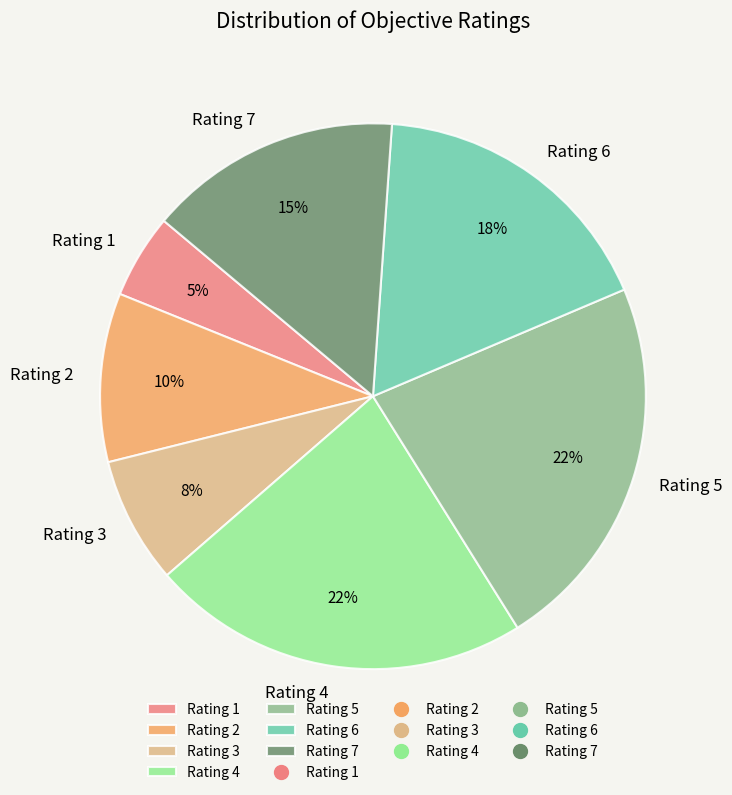

Count the number of slices in the pie.

7